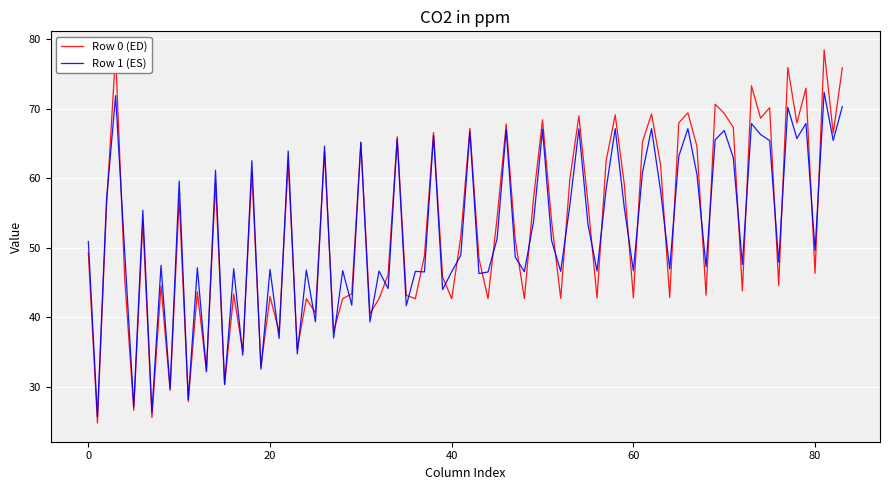

Which series has the widest spread of values?

Row 0 (ED)